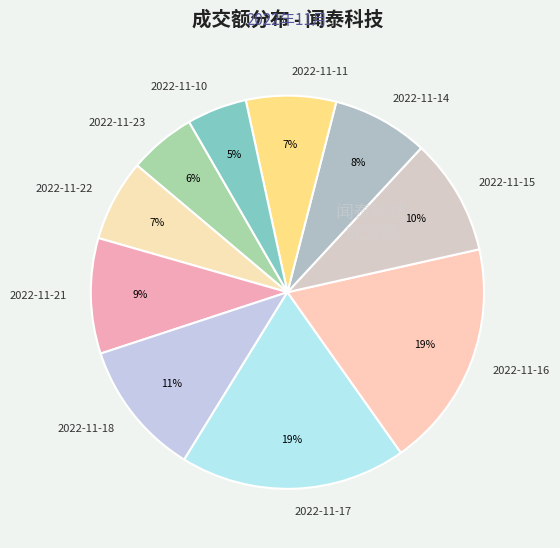

Is it true that 2022-11-14 is 8% of the pie?

True